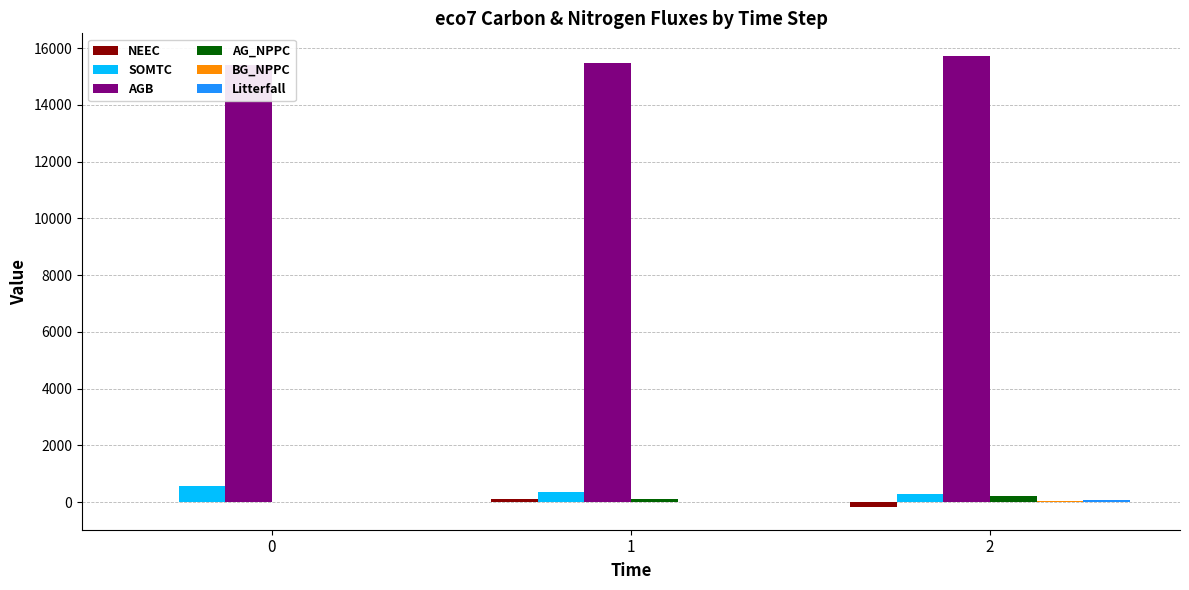

What are all the series names shown in the legend?

NEEC, SOMTC, AGB, AG_NPPC, BG_NPPC, Litterfall